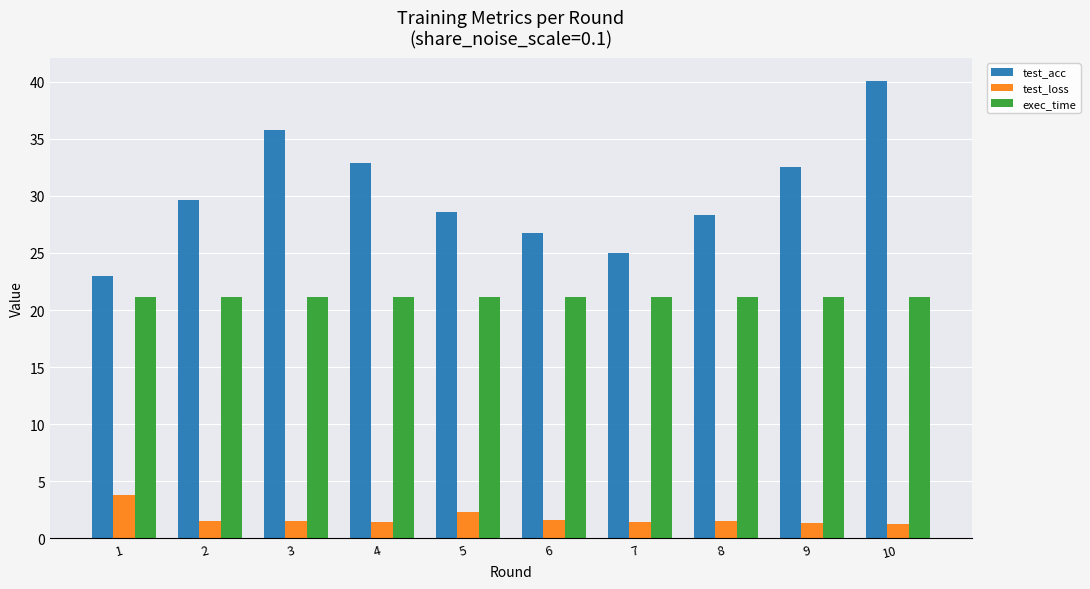

What is the value of the test_loss bar at the 2nd from the left?

1.5